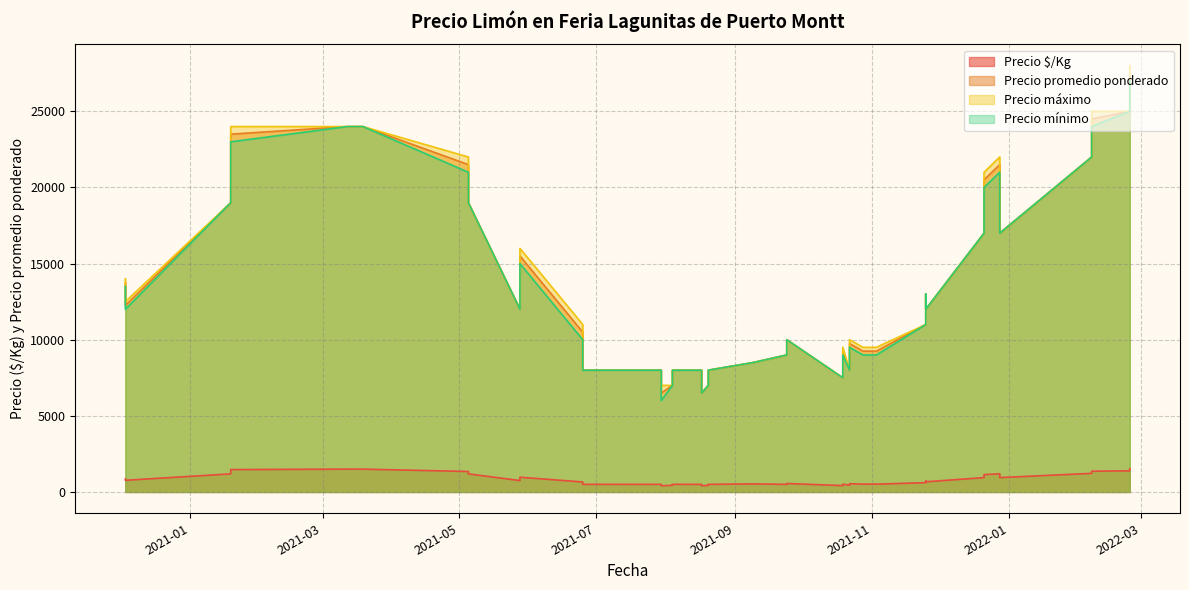

True or false: Precio mínimo and Precio $/Kg cross at least once.

False